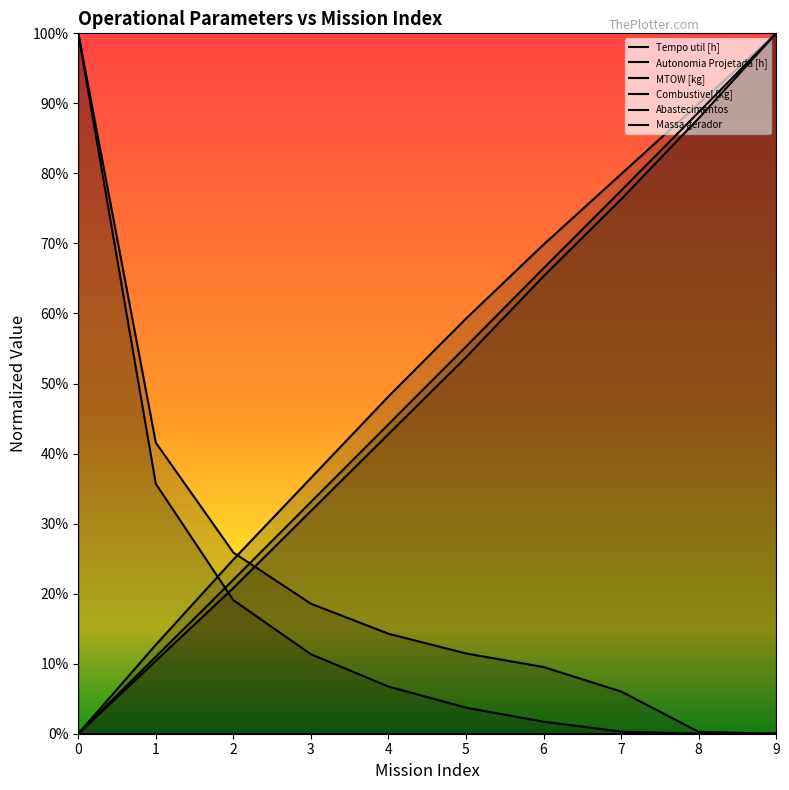

Reading left to right, extract all data points from this chart.

Tempo util [h]: 1.0	0.4	0.2	0.1	0.1	0.0	0.0	0.0	0.0	0.0
Autonomia Projetada [h]: 0.0	0.1	0.2	0.4	0.5	0.6	0.7	0.8	0.9	1.0
MTOW [kg]: 0.0	0.1	0.2	0.3	0.4	0.6	0.7	0.8	0.9	1.0
Combustivel [kg]: 0.0	0.0	0.0	0.0	0.0	0.0	0.0	0.0	0.0	0.0
Abastecimentos: 1.0	0.4	0.3	0.2	0.1	0.1	0.1	0.1	0.0	0.0
Massa gerador: 0.0	0.1	0.2	0.3	0.4	0.5	0.7	0.8	0.9	1.0